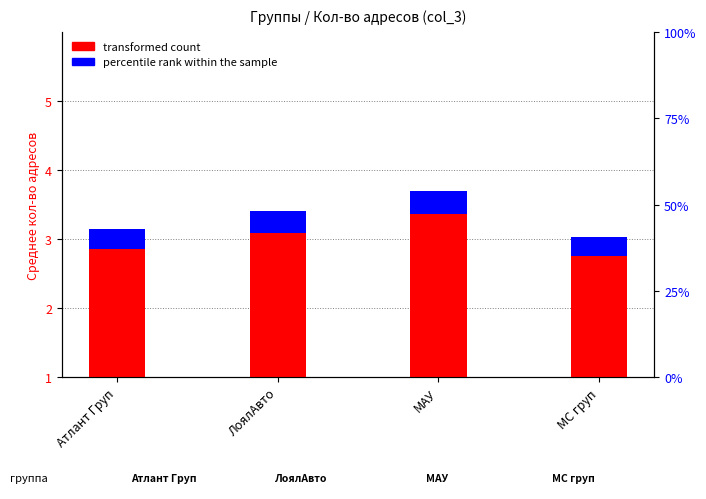

Which has a higher value, МС груп or МАУ?

МАУ